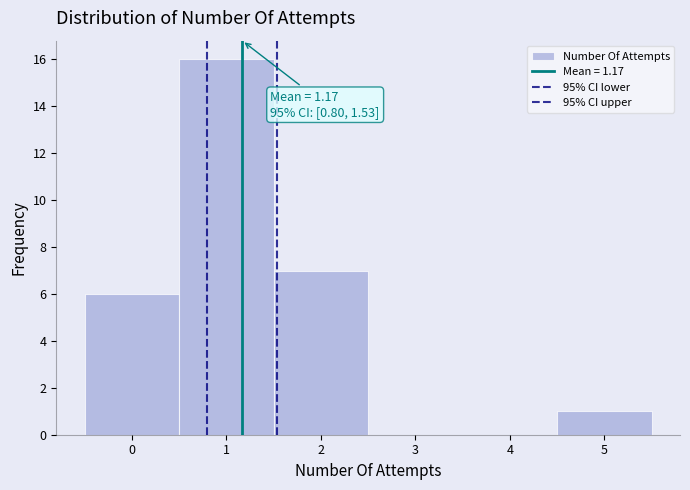

Which range on the x-axis has the tallest bar?

0.5 to 1.5